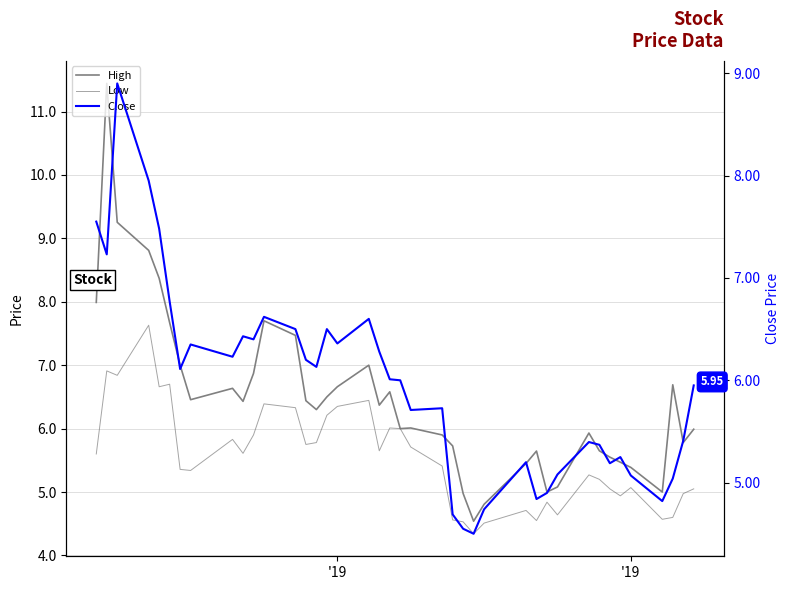

Which series has the largest range (max minus min)?

High